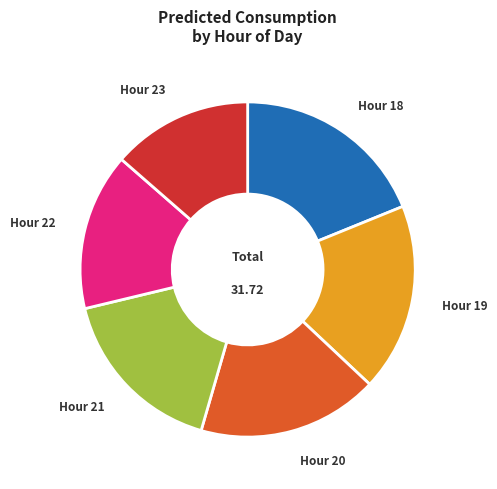

Does Hour 23 account for over 50% of the chart?

No